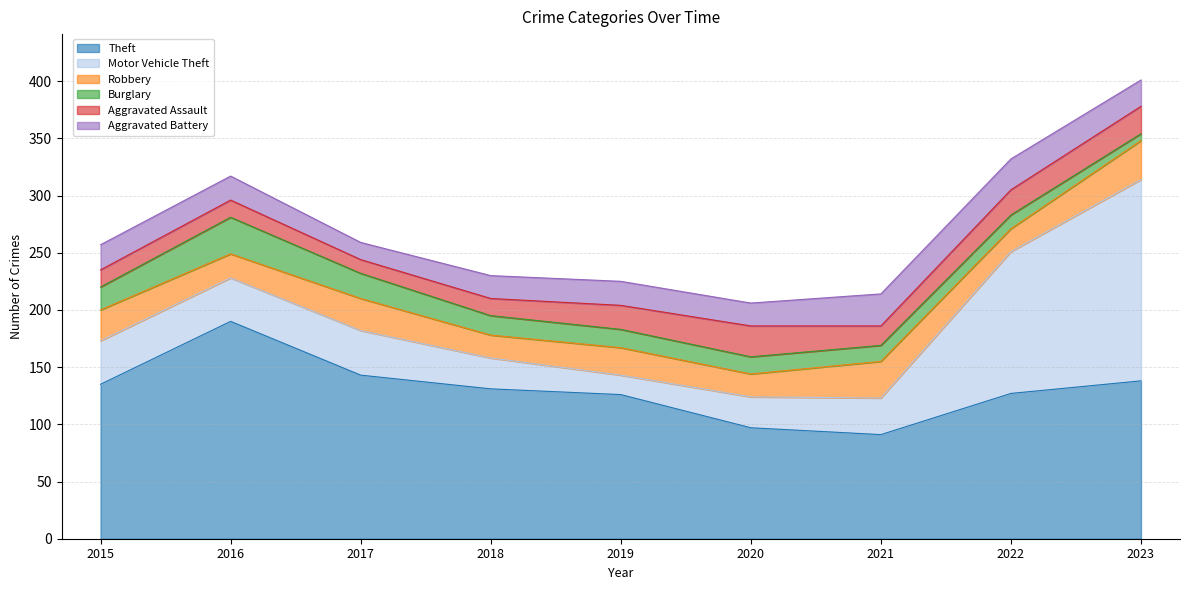

What is the total value across all series at 2023?

401